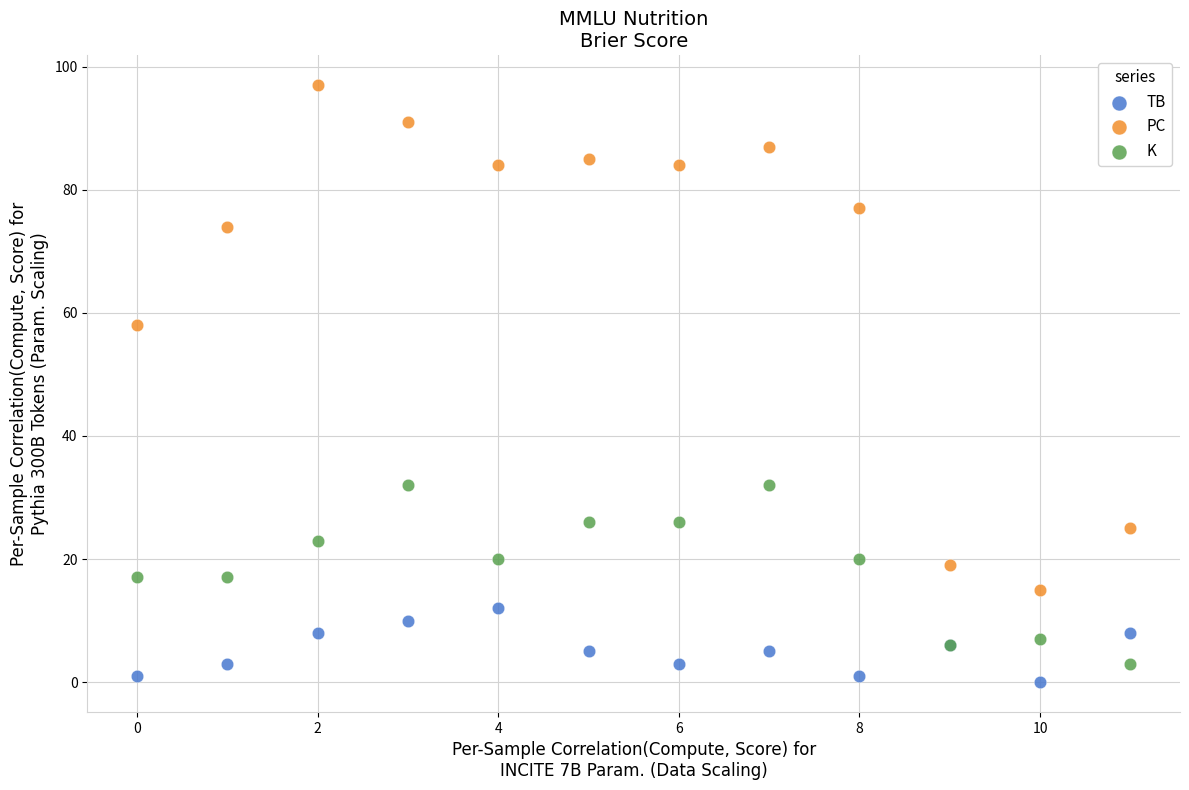

Which series contains the highest Y value?

PC